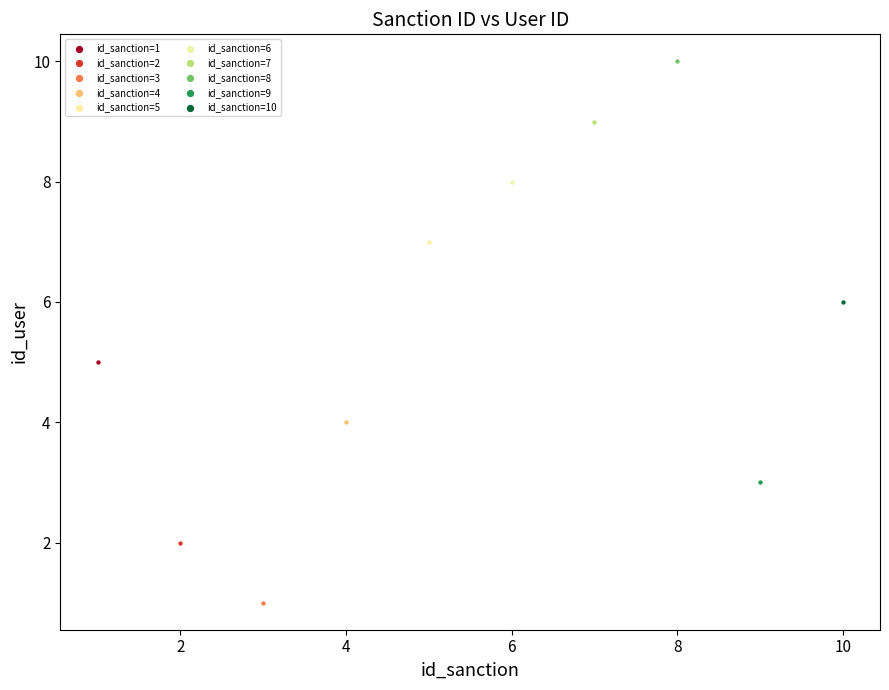

Which series contains the highest Y value?

id_sanction=8